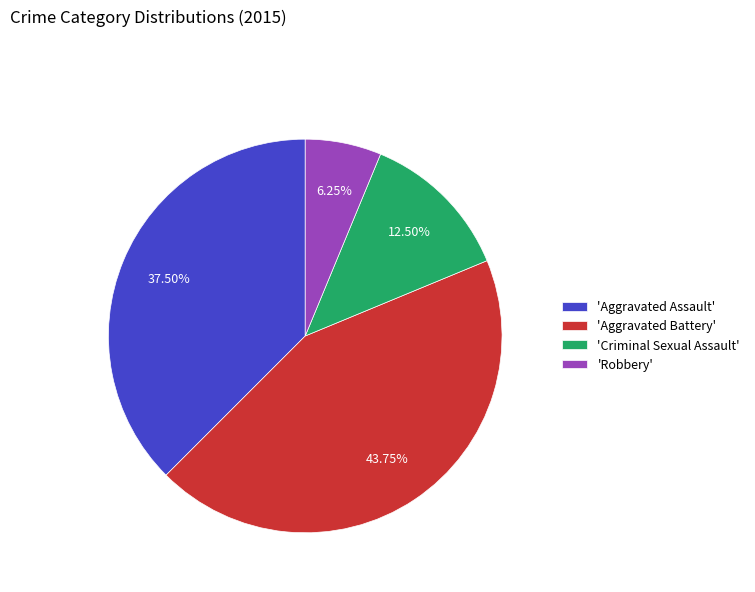

Is there a majority slice in this chart?

No